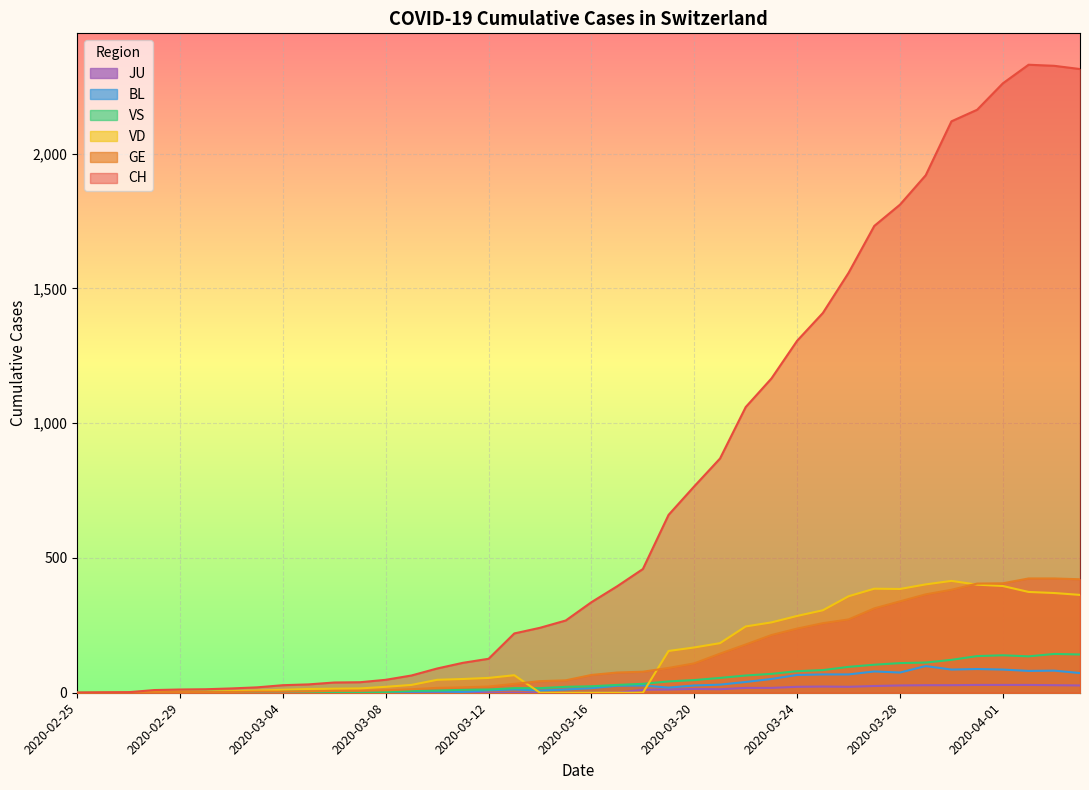

At which label is BL closest to 49?

2020-03-23